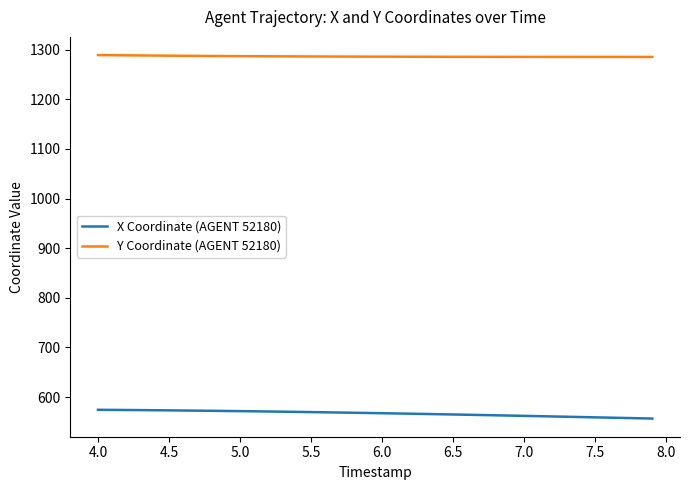

Rank the series by their maximum value, from lowest to highest.

X Coordinate (AGENT 52180), Y Coordinate (AGENT 52180)